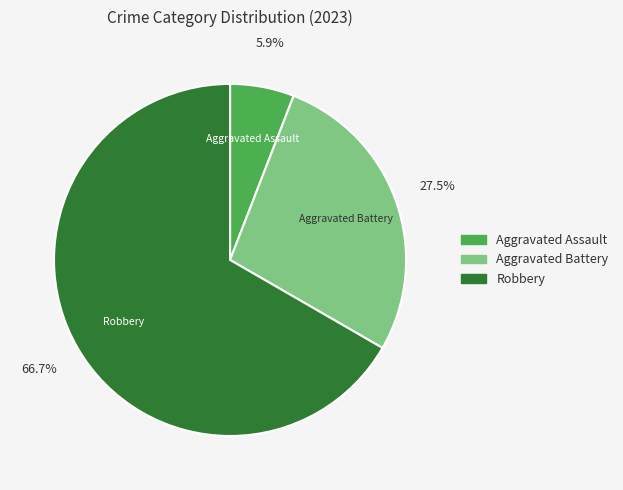

Is there a majority slice in this chart?

Yes